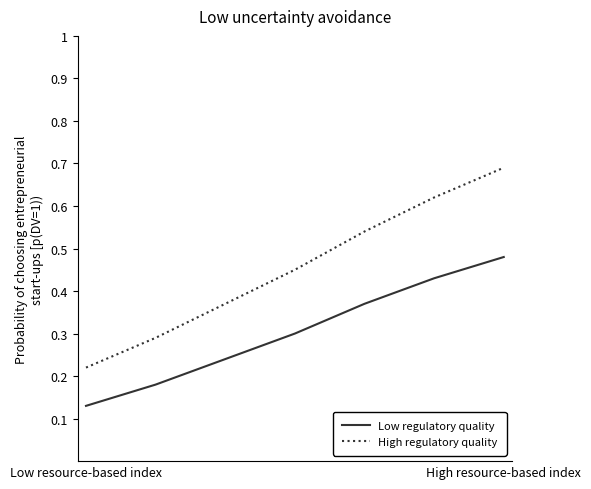

Which series has the largest total across all categories?

High regulatory quality